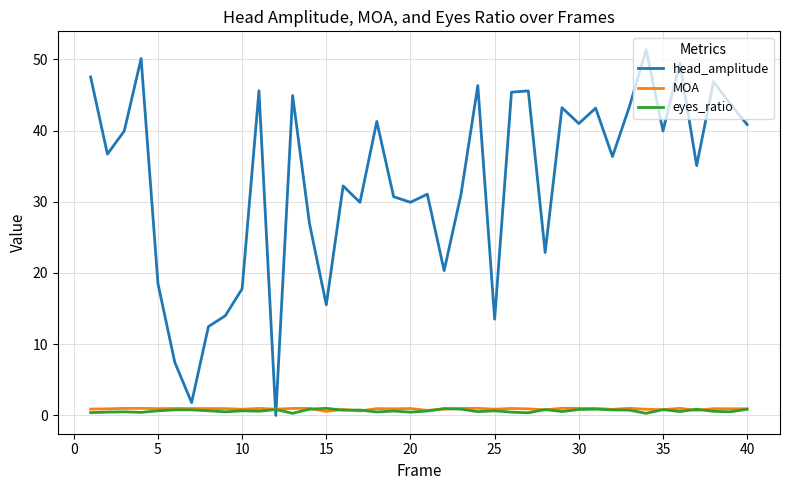

How many times do head_amplitude and MOA cross each other?

2